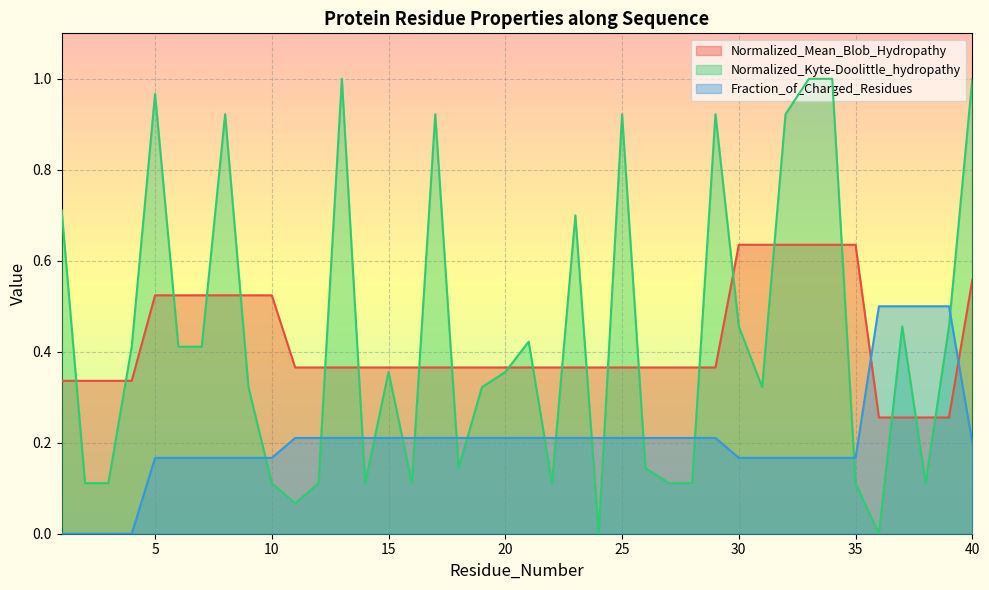

What are all the series names shown in the legend?

Normalized_Mean_Blob_Hydropathy, Normalized_Kyte-Doolittle_hydropathy, Fraction_of_Charged_Residues